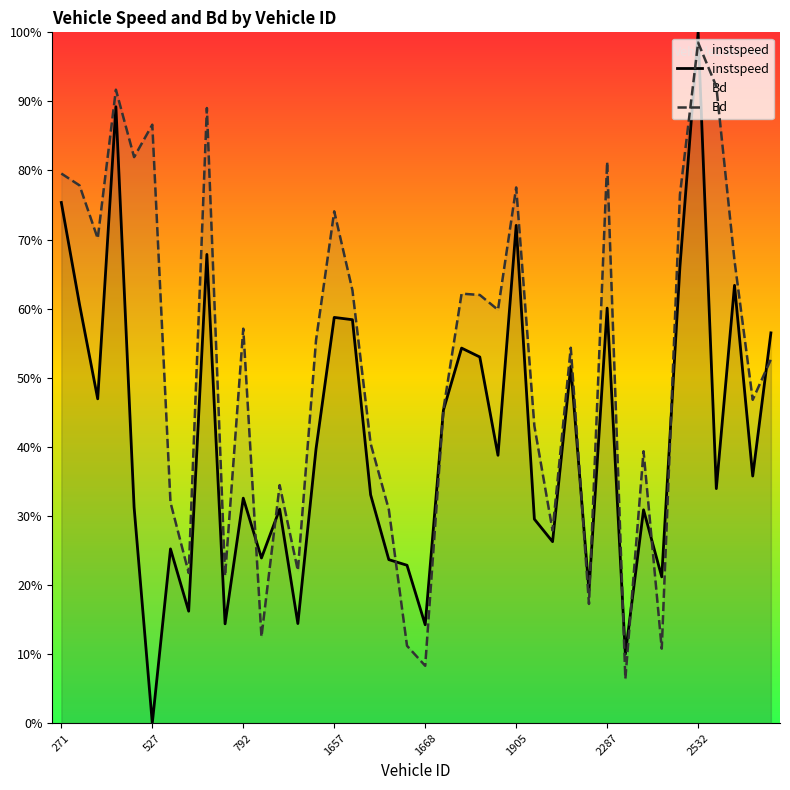

How many data points does each series have?

40